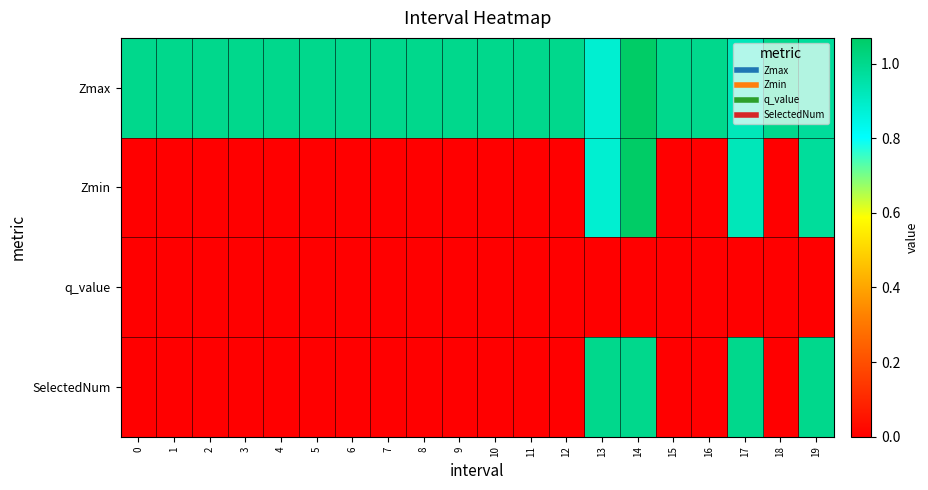

How many categories are shown in the chart?

20